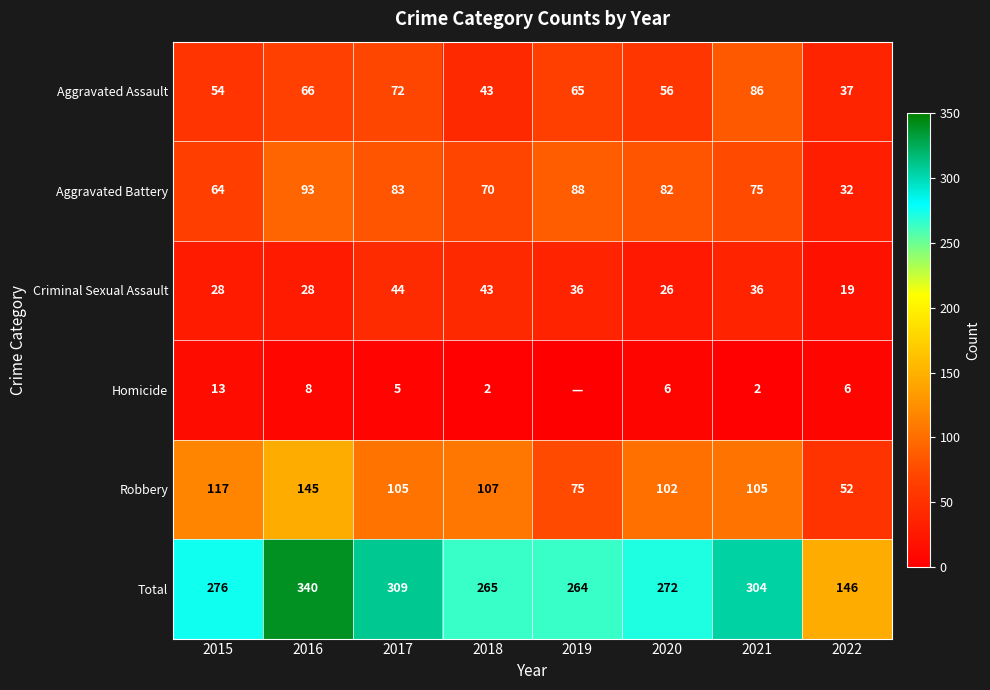

What is the spread (max minus min) of values at 2019?

264